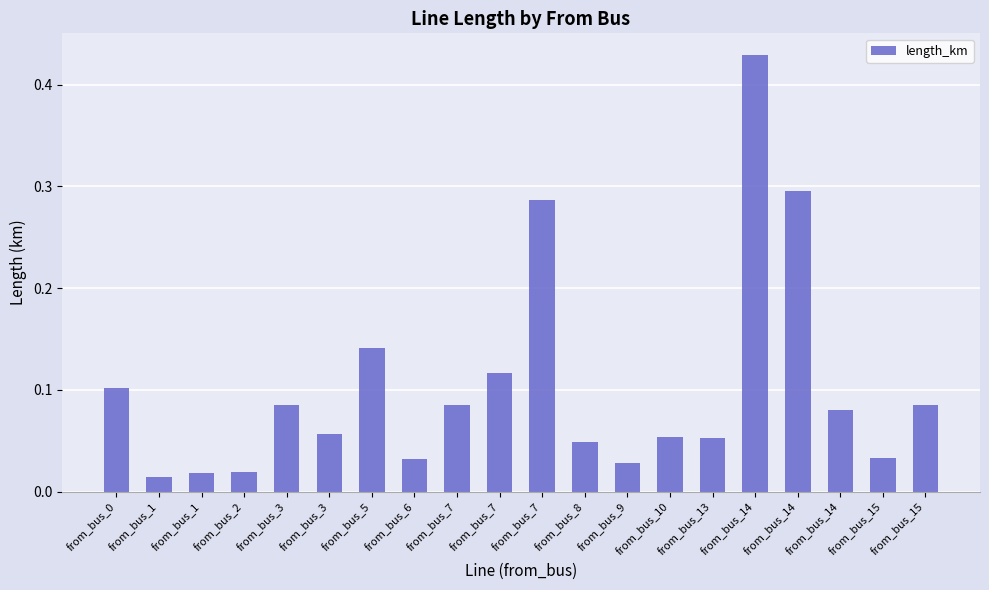

What is the approximate value at from_bus_7?

0.1